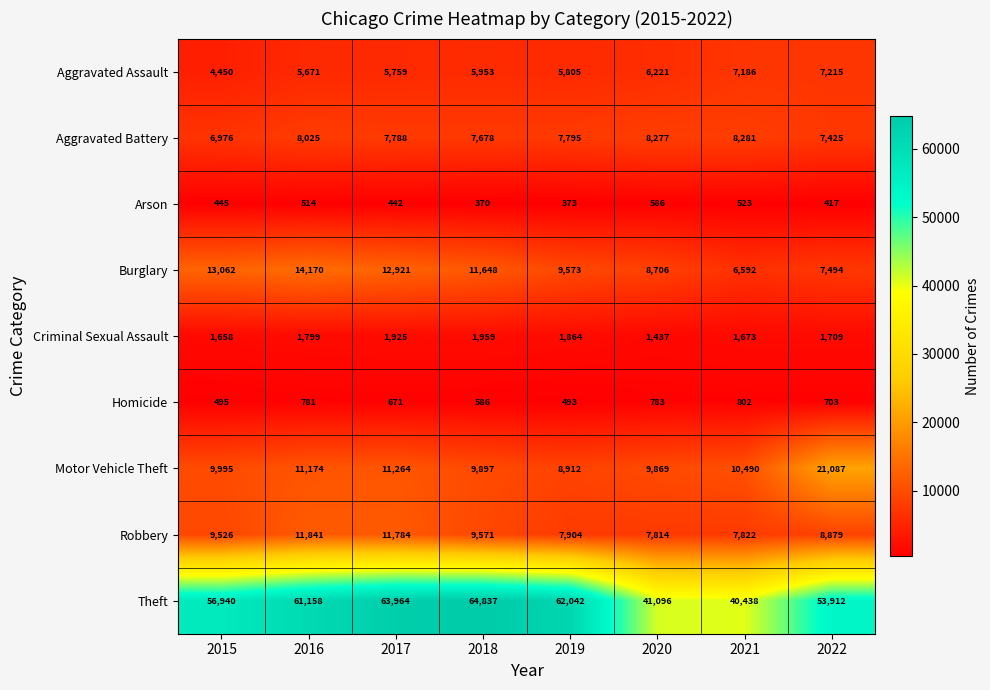

What is the difference between the Motor Vehicle Theft values at 2016 and 2020?

1305